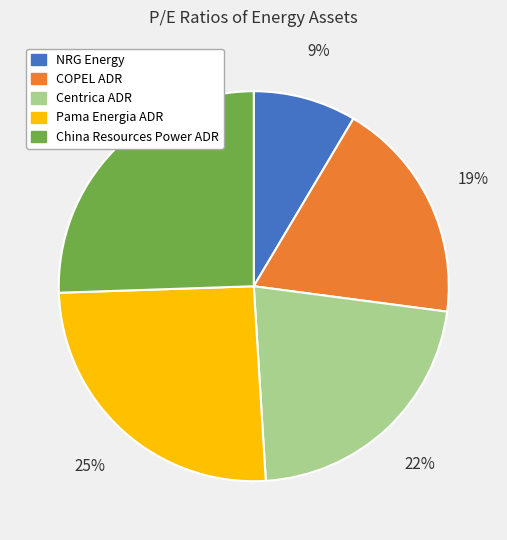

What percentage is the COPEL ADR slice, to the nearest percent?

19%